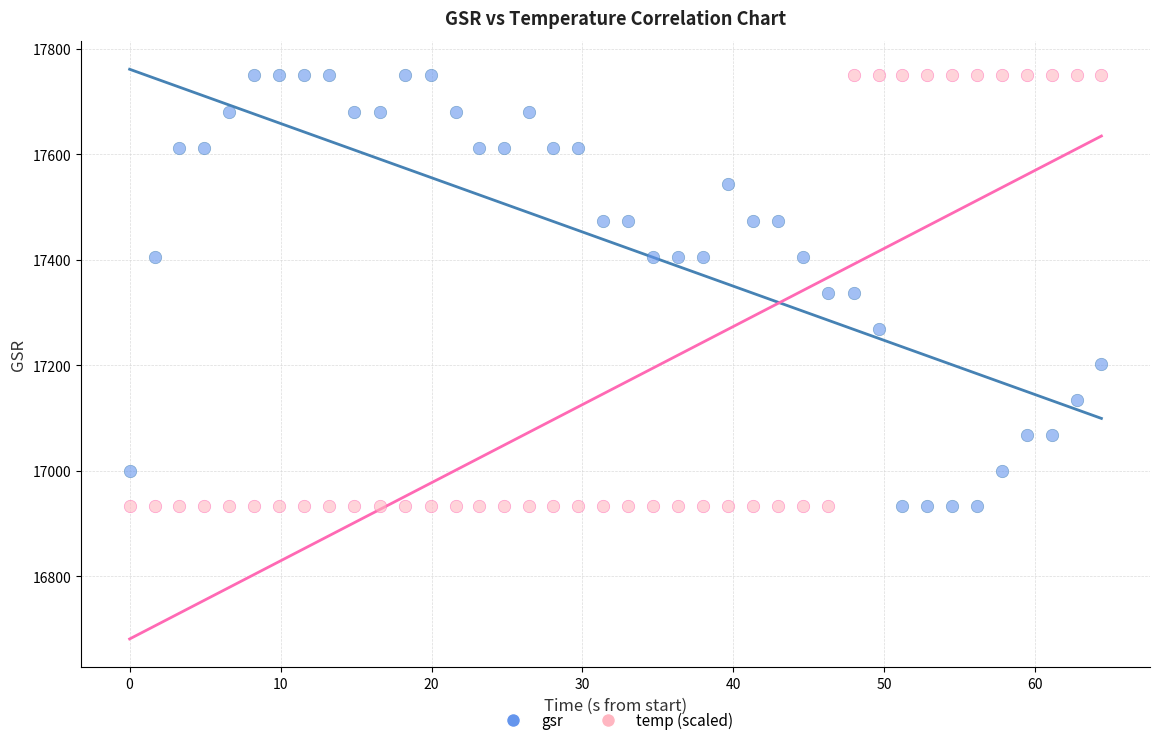

Across all data points, what is the range of X values (max minus min)?

64.4